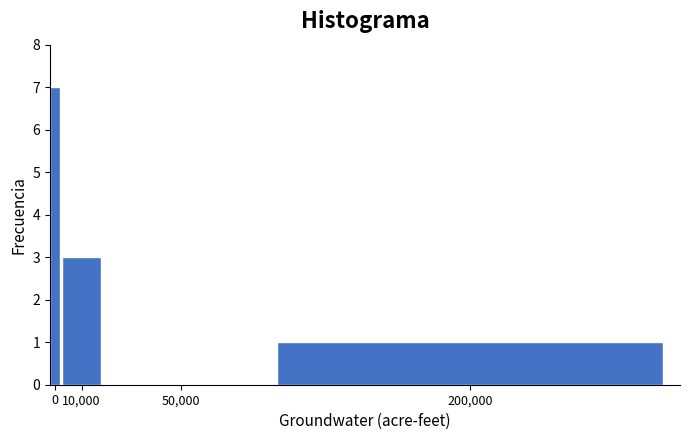

Reading left to right, list all the values displayed in this chart.

0=7	10,000=3	50,000=0	200,000=1